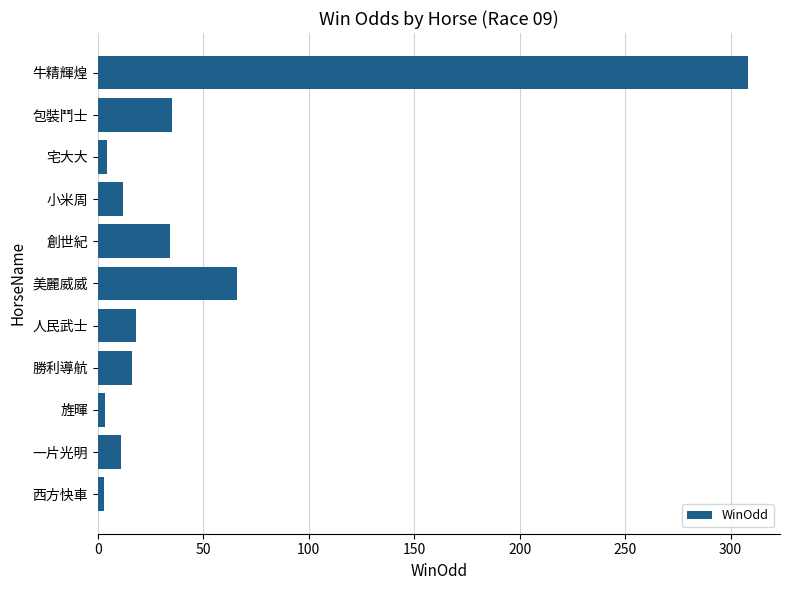

What is the approximate value at 牛精輝煌?

308.0